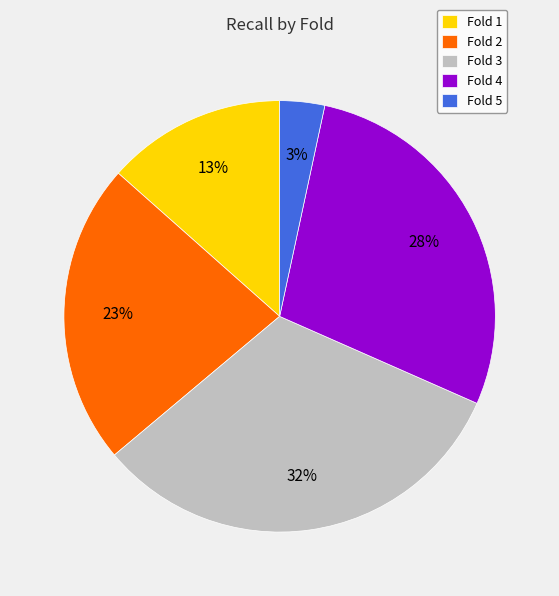

Approximately how many times larger is the value at Fold 4 compared to Fold 3?

0.9